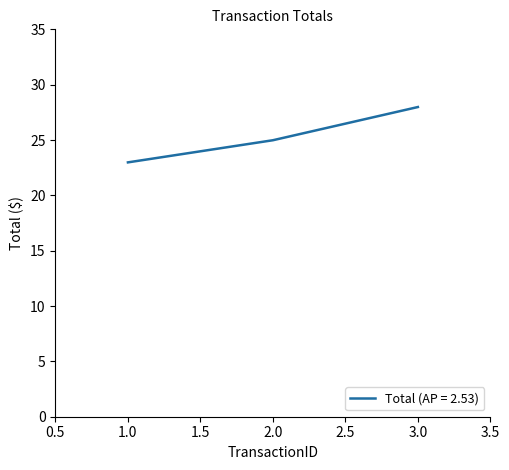

The chart shows a value of 25.0 at 2.0. True or false?

True